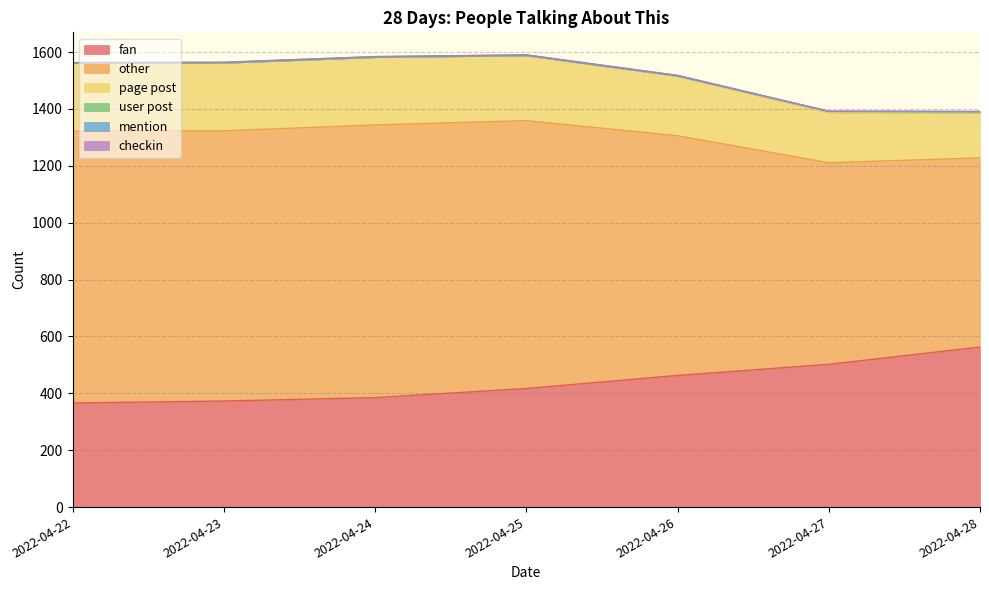

What is the lowest value of the fan series?

366